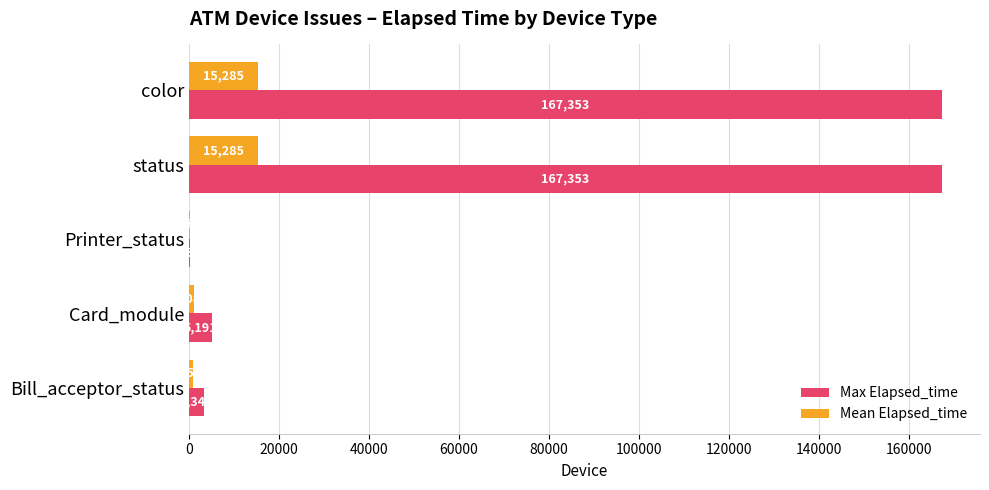

What is the sum of all Max Elapsed_time values?

343601